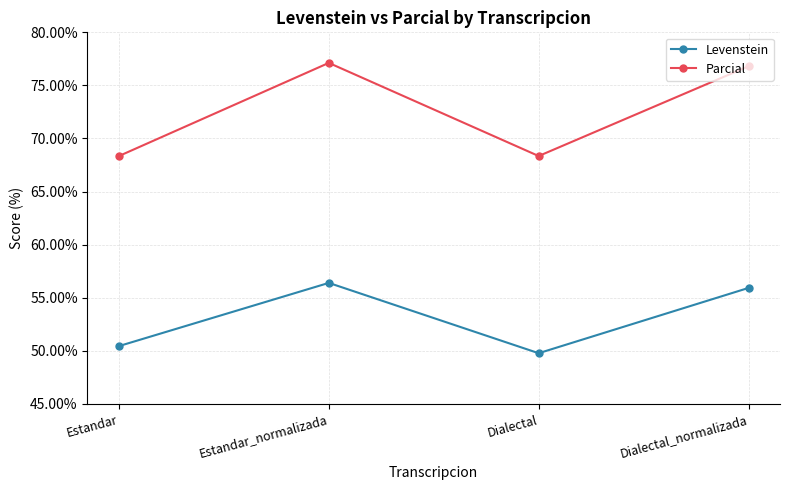

How many data points in Levenstein are above 55?

2